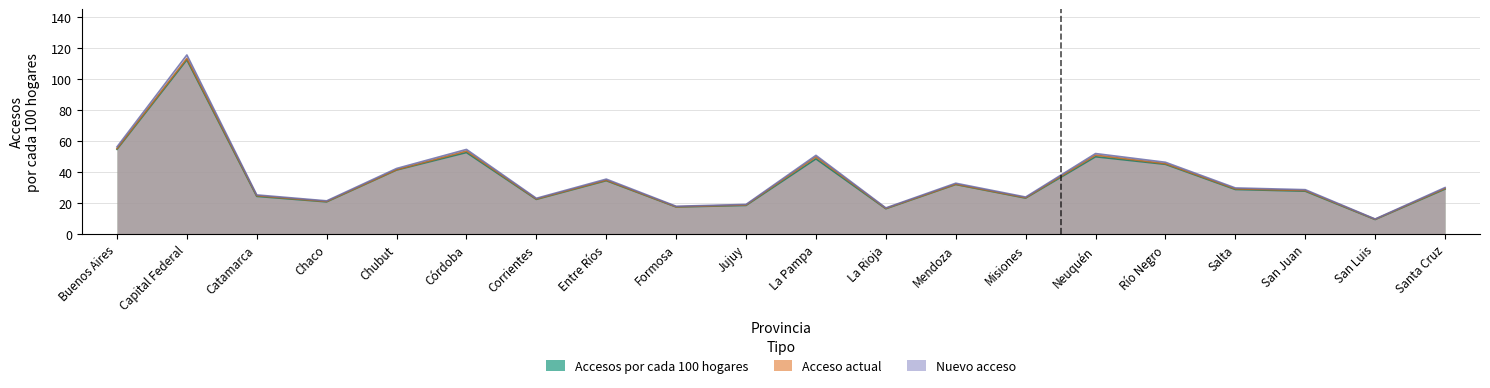

What is the minimum value shown in the chart?

9.3